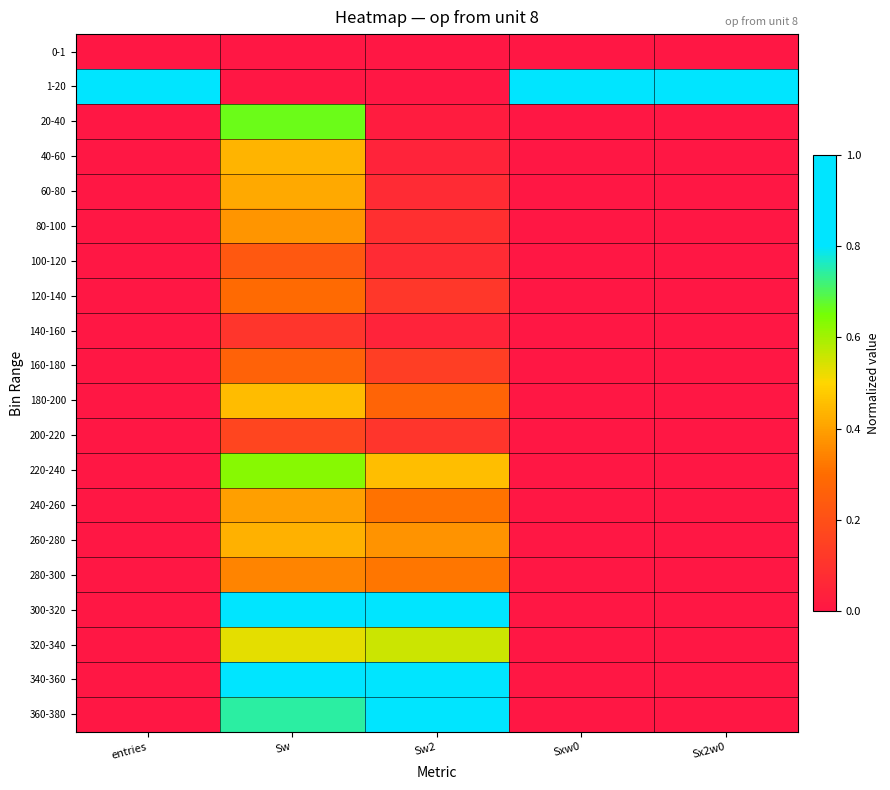

Reading left to right, what are all the values shown in this chart?

0-1: entries=0.0	Sw=0.0	Sw2=0.0	Sxw0=0.0	Sx2w0=0.0
1-20: entries=1.0	Sw=0.0	Sw2=0.0	Sxw0=1.0	Sx2w0=1.0
20-40: entries=0.0	Sw=0.7	Sw2=0.0	Sxw0=0.0	Sx2w0=0.0
40-60: entries=0.0	Sw=0.4	Sw2=0.0	Sxw0=0.0	Sx2w0=0.0
60-80: entries=0.0	Sw=0.4	Sw2=0.1	Sxw0=0.0	Sx2w0=0.0
80-100: entries=0.0	Sw=0.4	Sw2=0.1	Sxw0=0.0	Sx2w0=0.0
100-120: entries=0.0	Sw=0.2	Sw2=0.1	Sxw0=0.0	Sx2w0=0.0
120-140: entries=0.0	Sw=0.3	Sw2=0.1	Sxw0=0.0	Sx2w0=0.0
140-160: entries=0.0	Sw=0.1	Sw2=0.0	Sxw0=0.0	Sx2w0=0.0
160-180: entries=0.0	Sw=0.3	Sw2=0.1	Sxw0=0.0	Sx2w0=0.0
180-200: entries=0.0	Sw=0.5	Sw2=0.3	Sxw0=0.0	Sx2w0=0.0
200-220: entries=0.0	Sw=0.2	Sw2=0.1	Sxw0=0.0	Sx2w0=0.0
220-240: entries=0.0	Sw=0.6	Sw2=0.5	Sxw0=0.0	Sx2w0=0.0
240-260: entries=0.0	Sw=0.4	Sw2=0.3	Sxw0=0.0	Sx2w0=0.0
260-280: entries=0.0	Sw=0.4	Sw2=0.4	Sxw0=0.0	Sx2w0=0.0
280-300: entries=0.0	Sw=0.3	Sw2=0.3	Sxw0=0.0	Sx2w0=0.0
300-320: entries=0.0	Sw=1.0	Sw2=1.0	Sxw0=0.0	Sx2w0=0.0
320-340: entries=0.0	Sw=0.5	Sw2=0.6	Sxw0=0.0	Sx2w0=0.0
340-360: entries=0.0	Sw=0.9	Sw2=1.0	Sxw0=0.0	Sx2w0=0.0
360-380: entries=0.0	Sw=0.7	Sw2=0.9	Sxw0=0.0	Sx2w0=0.0